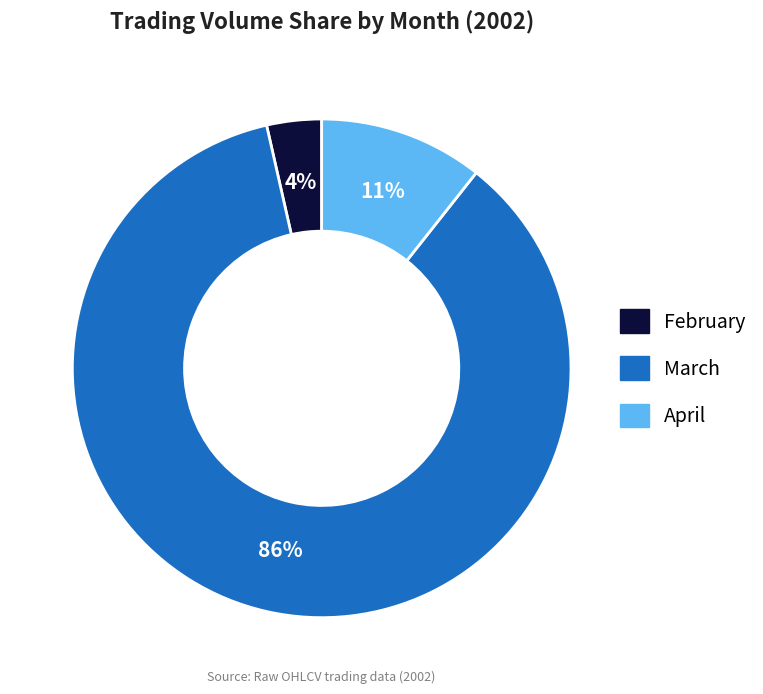

Is there any slice that represents more than half of the pie?

Yes